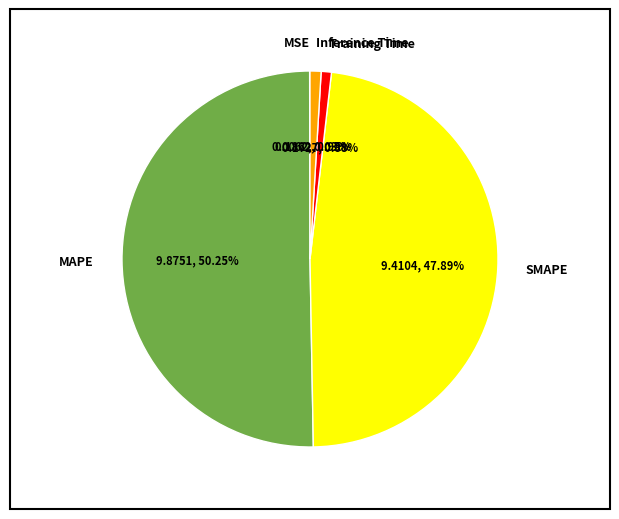

To the nearest percent, what portion does MAPE represent?

50%